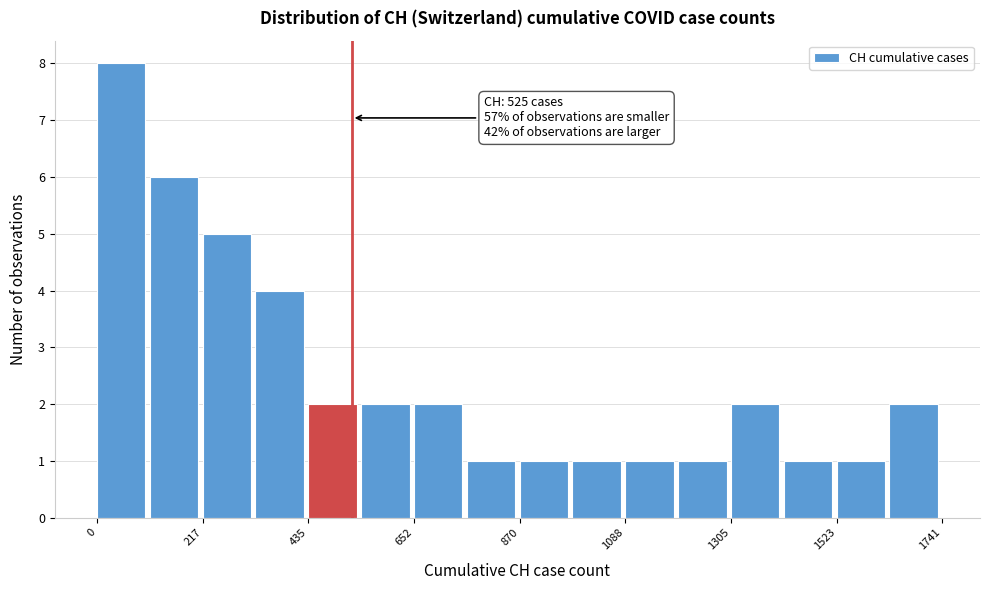

Read against the x-axis, roughly where is the centre of the tallest bar?

50